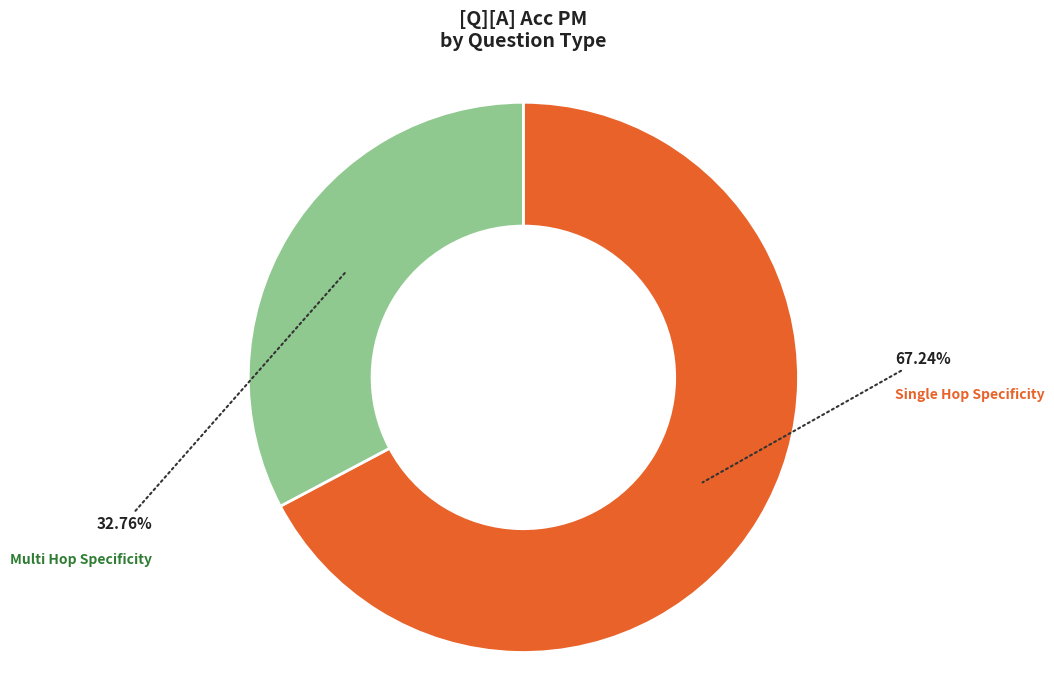

Is there a majority slice in this chart?

Yes